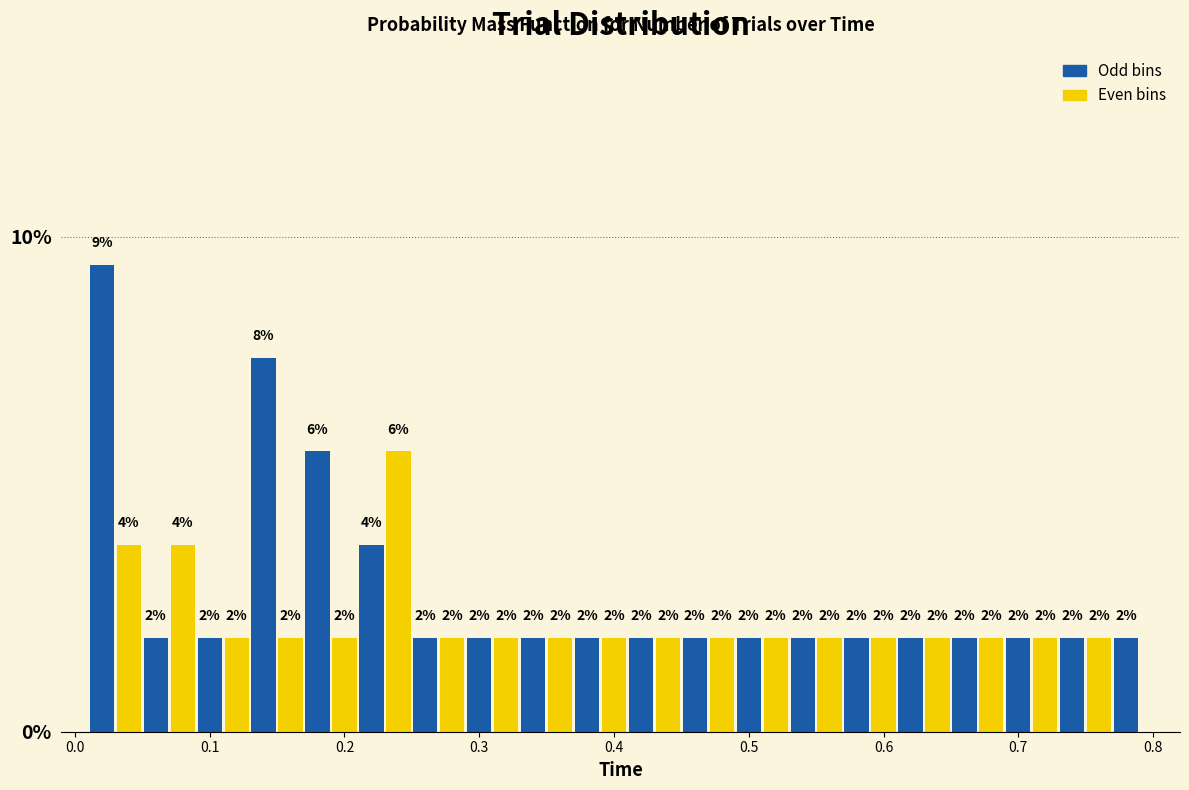

Around what value on the x-axis is the tallest bar? Give the approximate position of its centre, as read against the axis.

0.02